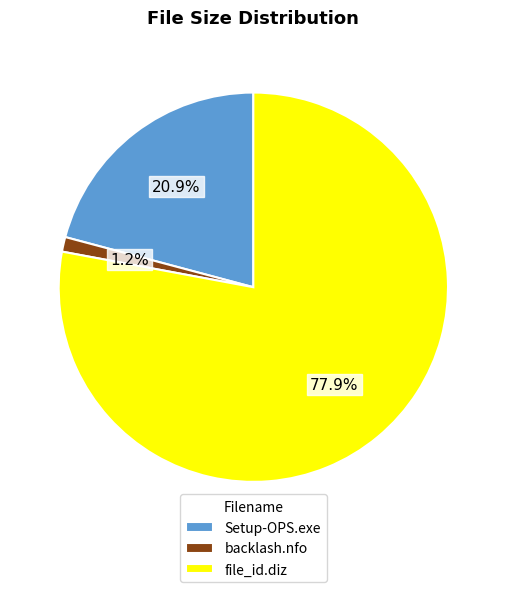

Rank the categories by value from highest to lowest.

file_id.diz, Setup-OPS.exe, backlash.nfo